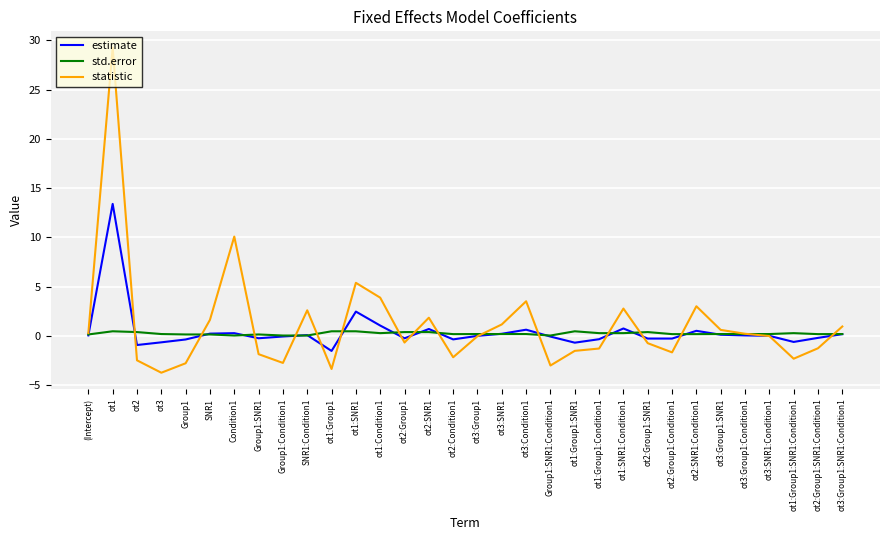

What is the greatest value displayed?

29.3